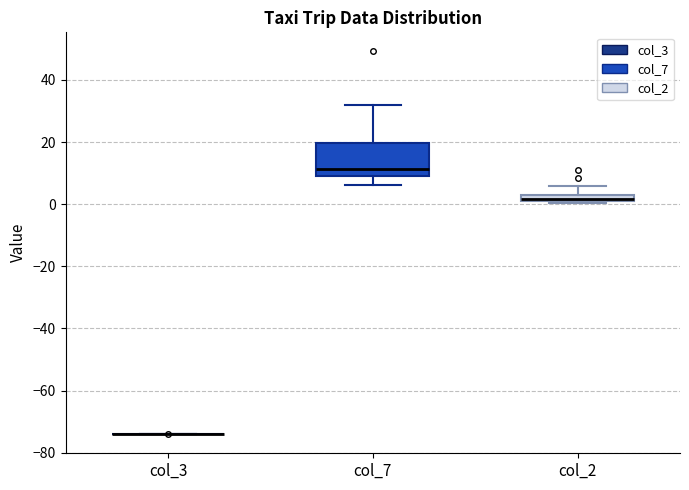

Comparing the boxes themselves (not the whiskers), which one is the tallest?

col_7